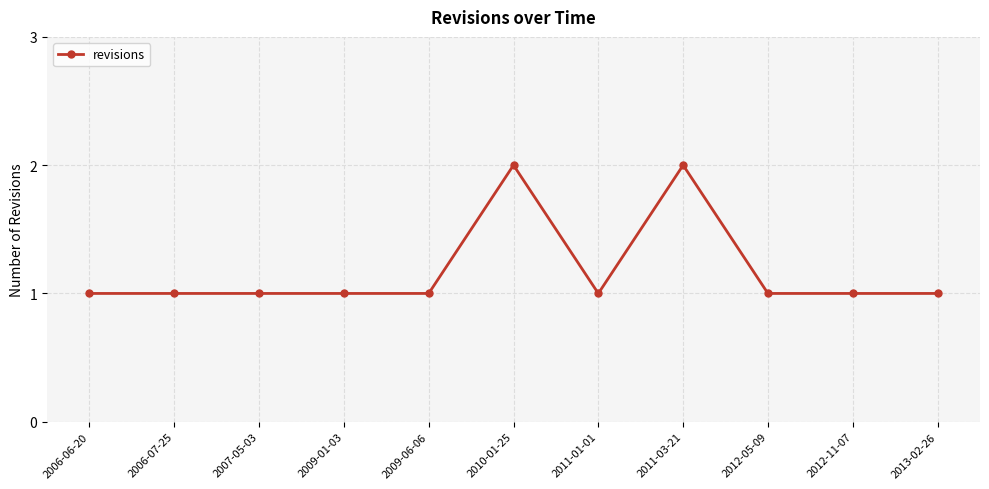

What is the ratio of the value at 2010-01-25 to the value at 2006-06-20?

2.0